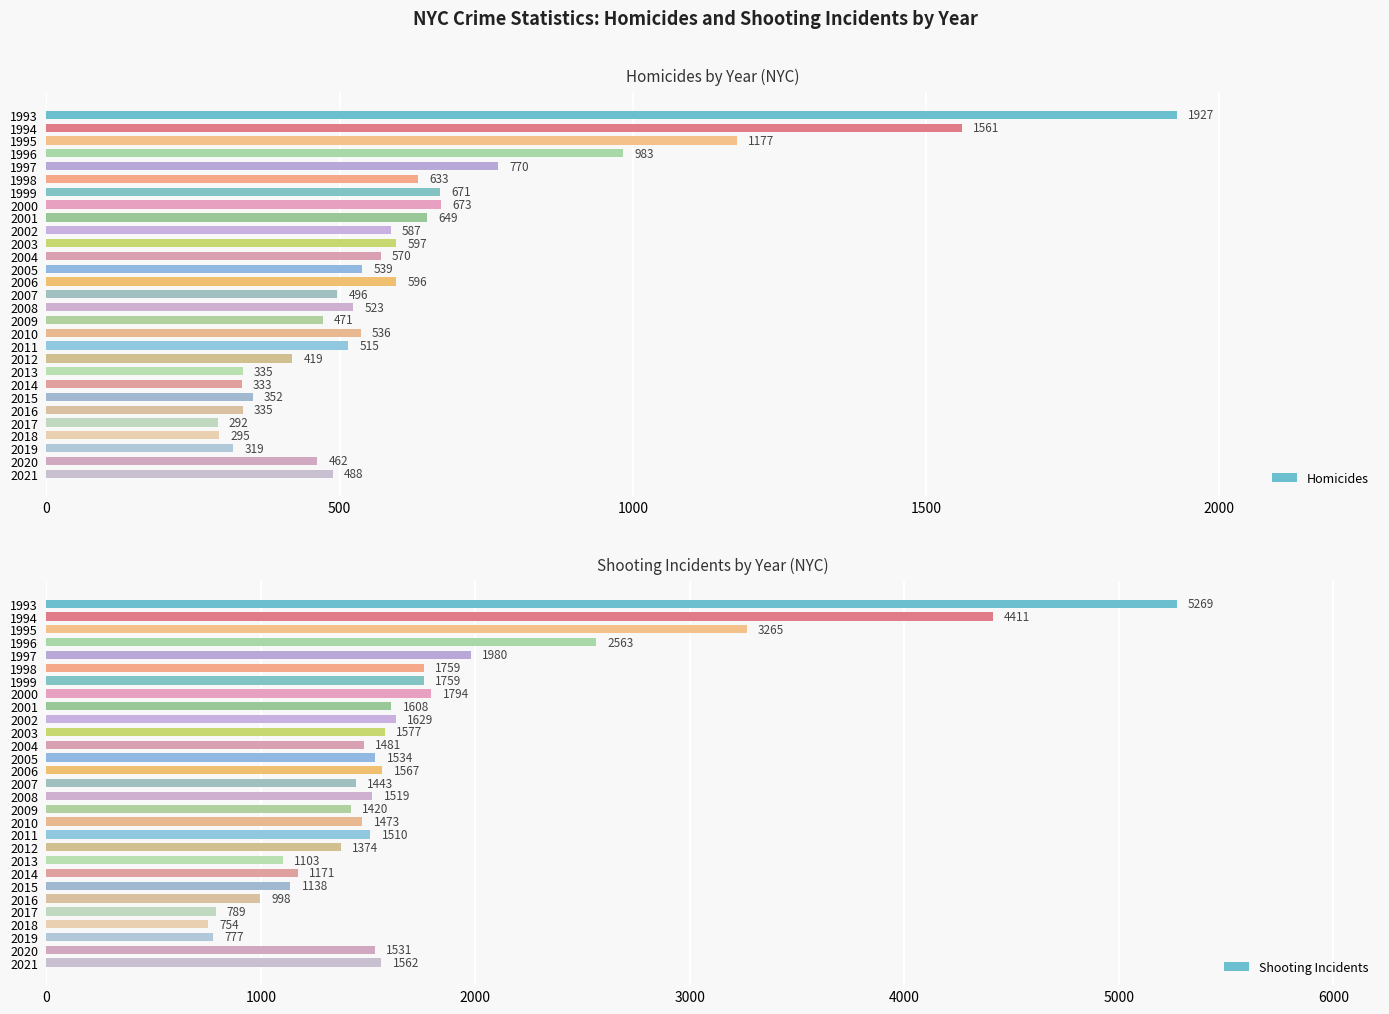

Which series has the largest range (max minus min)?

Shooting Incidents